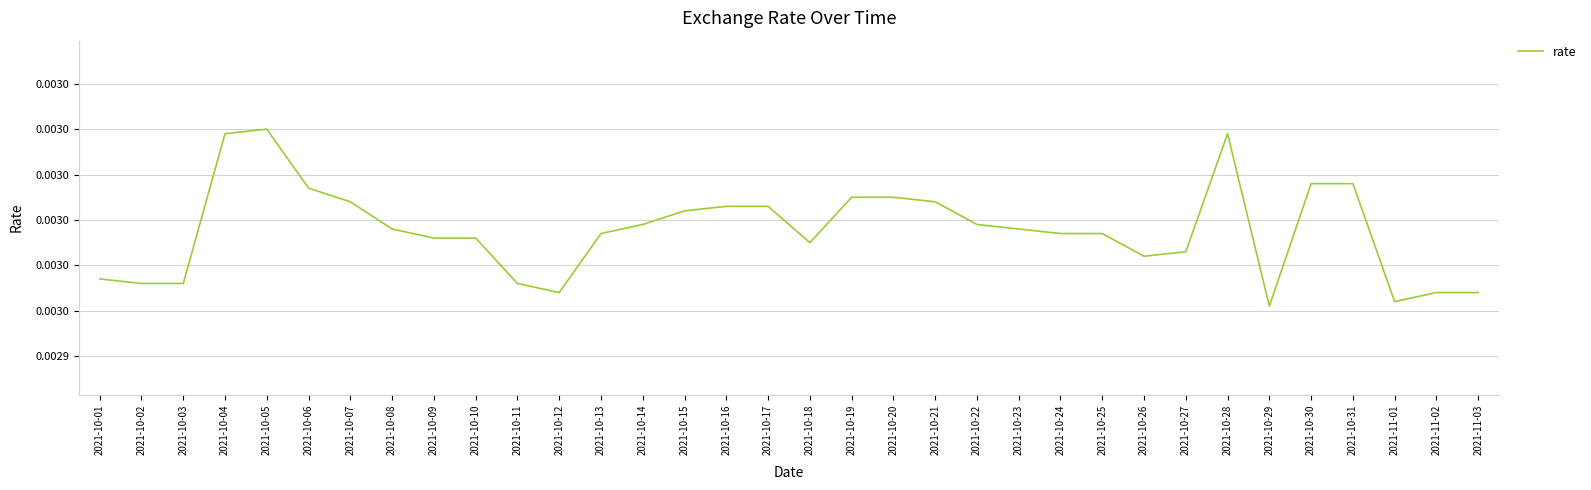

How many interior local peaks (higher than both neighbors) does the data have?

2